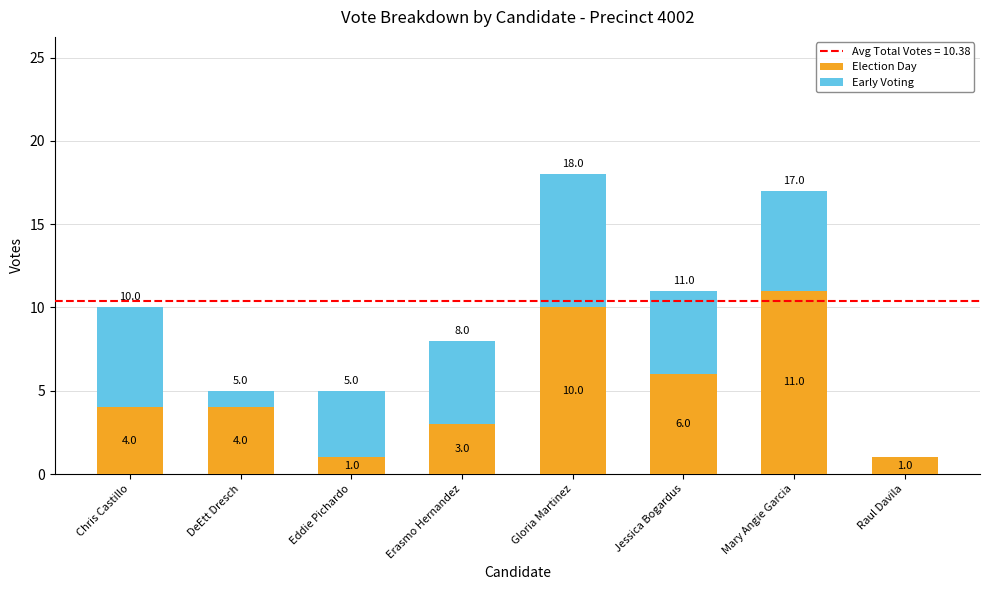

What is the sum of the Election Day values at Raul Davila and Gloria Martinez?

11